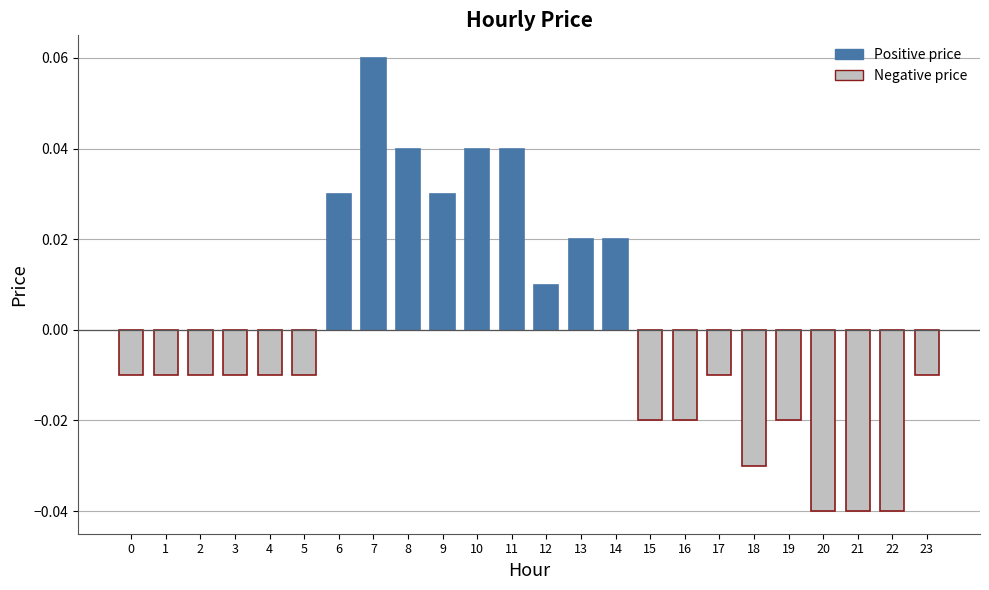

Where does the data first go above 0?

6